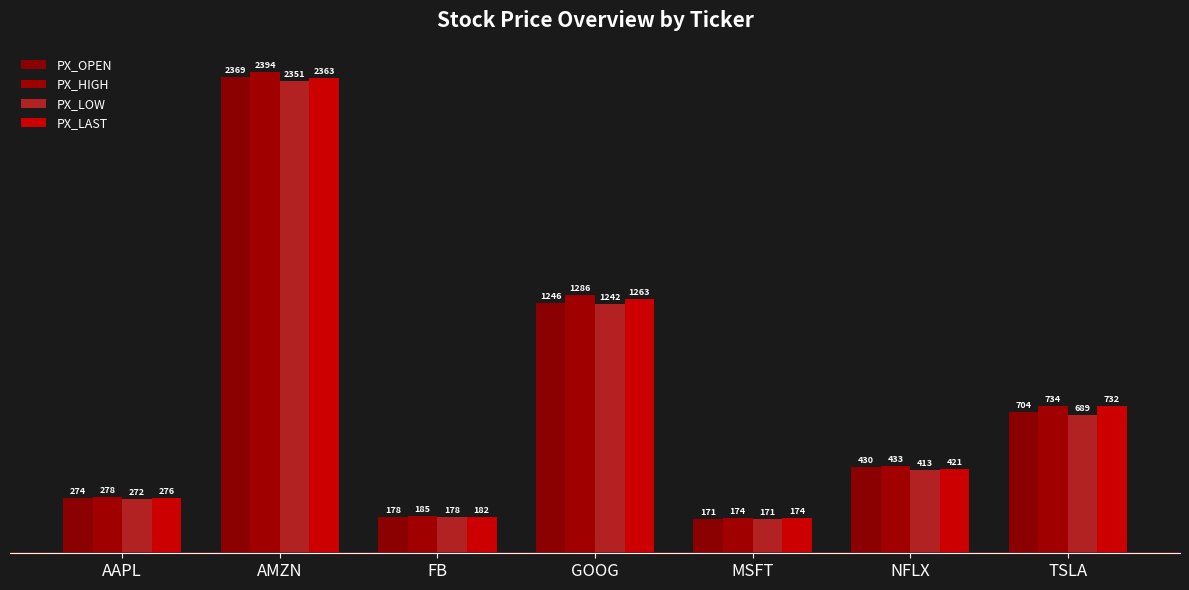

What is the difference between the PX_HIGH values at AMZN and AAPL?

2116.1